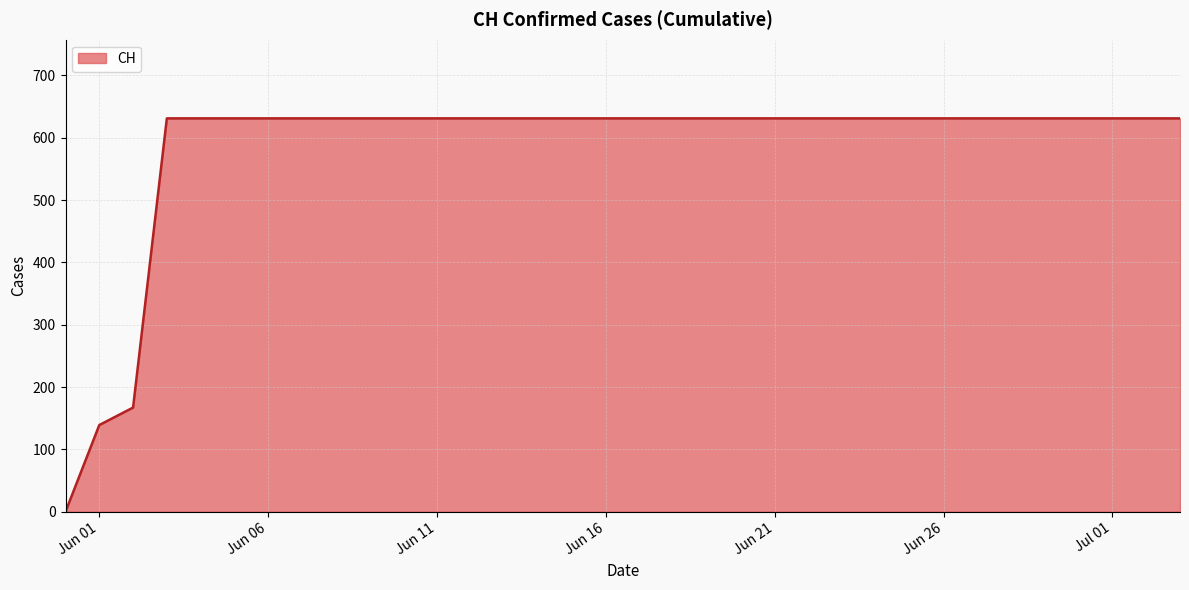

What is the maximum value shown in the chart?

631